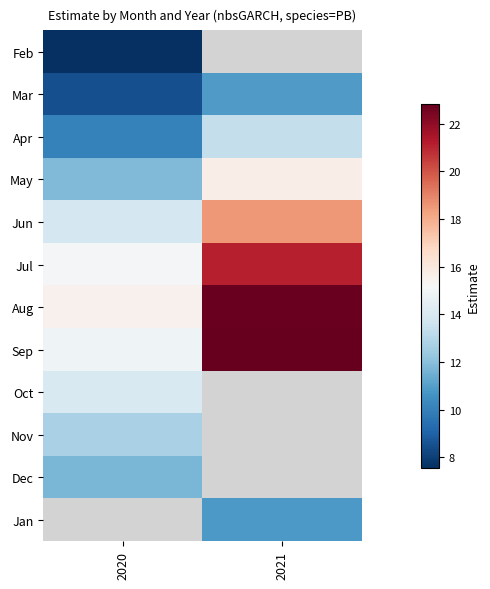

Is it true that Jun equals 18.5 at 2021?

True